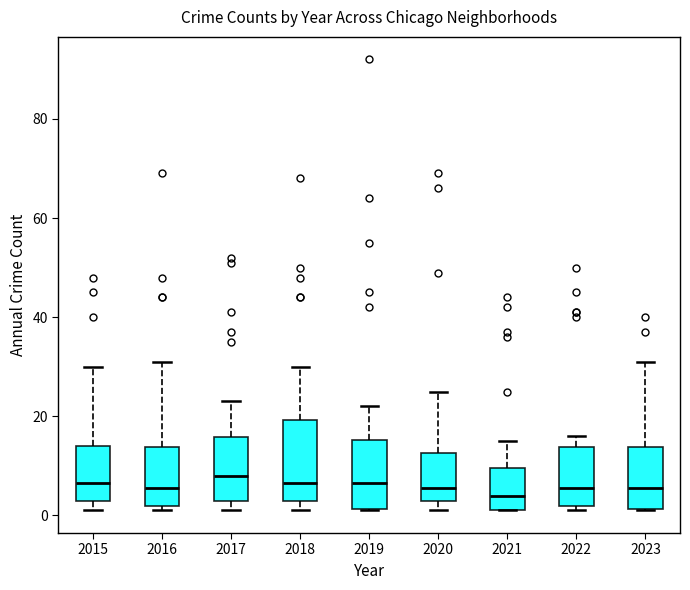

Where is the upper edge of the box at x = 2015 on the y-axis? The values are not printed on the chart, so give them approximately, as read against the axis.

14